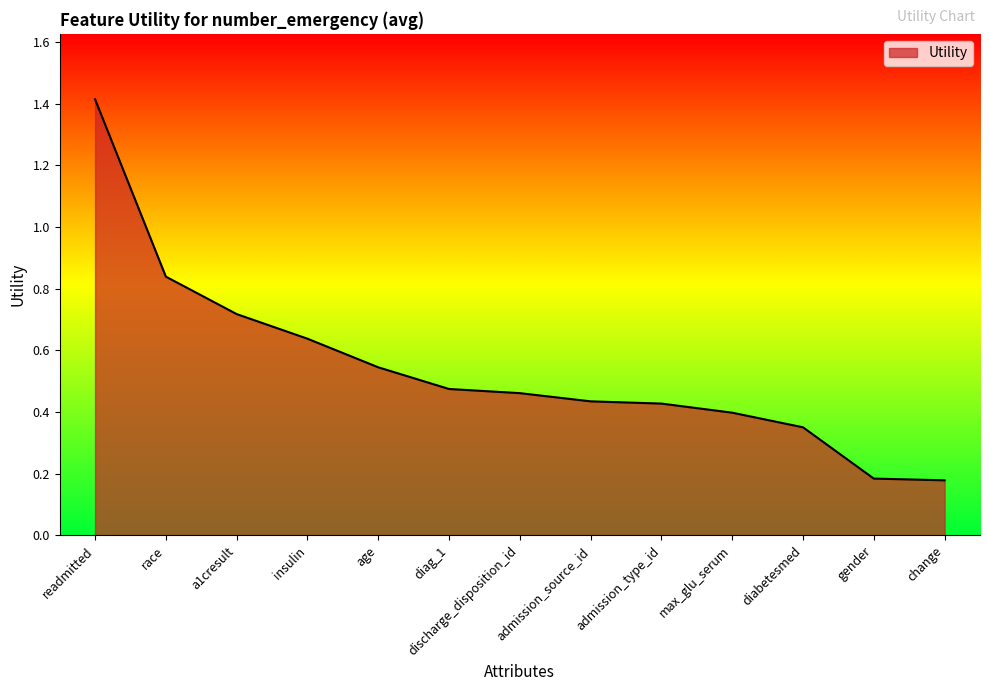

How many lines are shown in the chart?

1